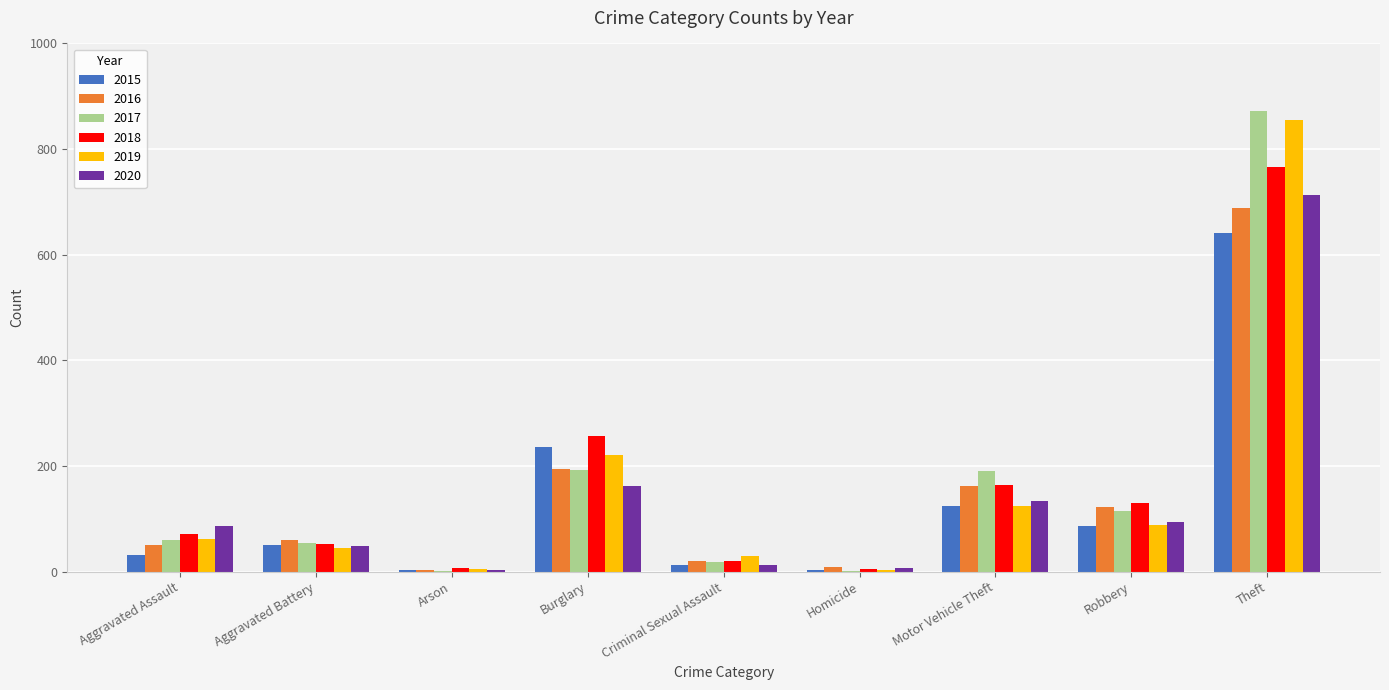

Which series changed the most between Aggravated Battery and Arson?

2016